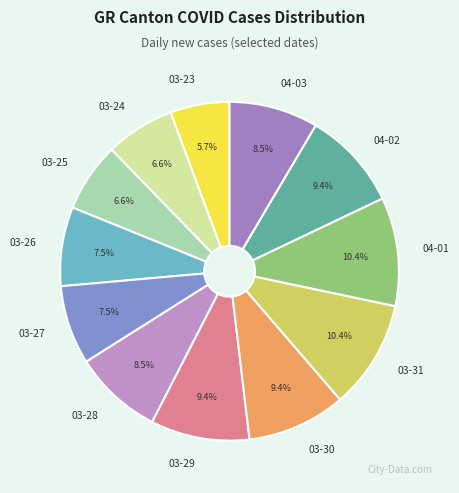

Which category has the smallest portion of the pie?

03-23